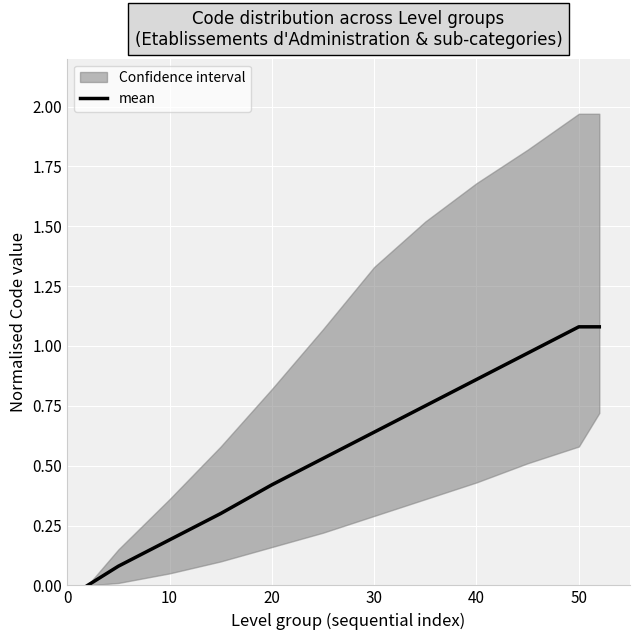

True or false: mean has a value of 1.1 at 50.

True